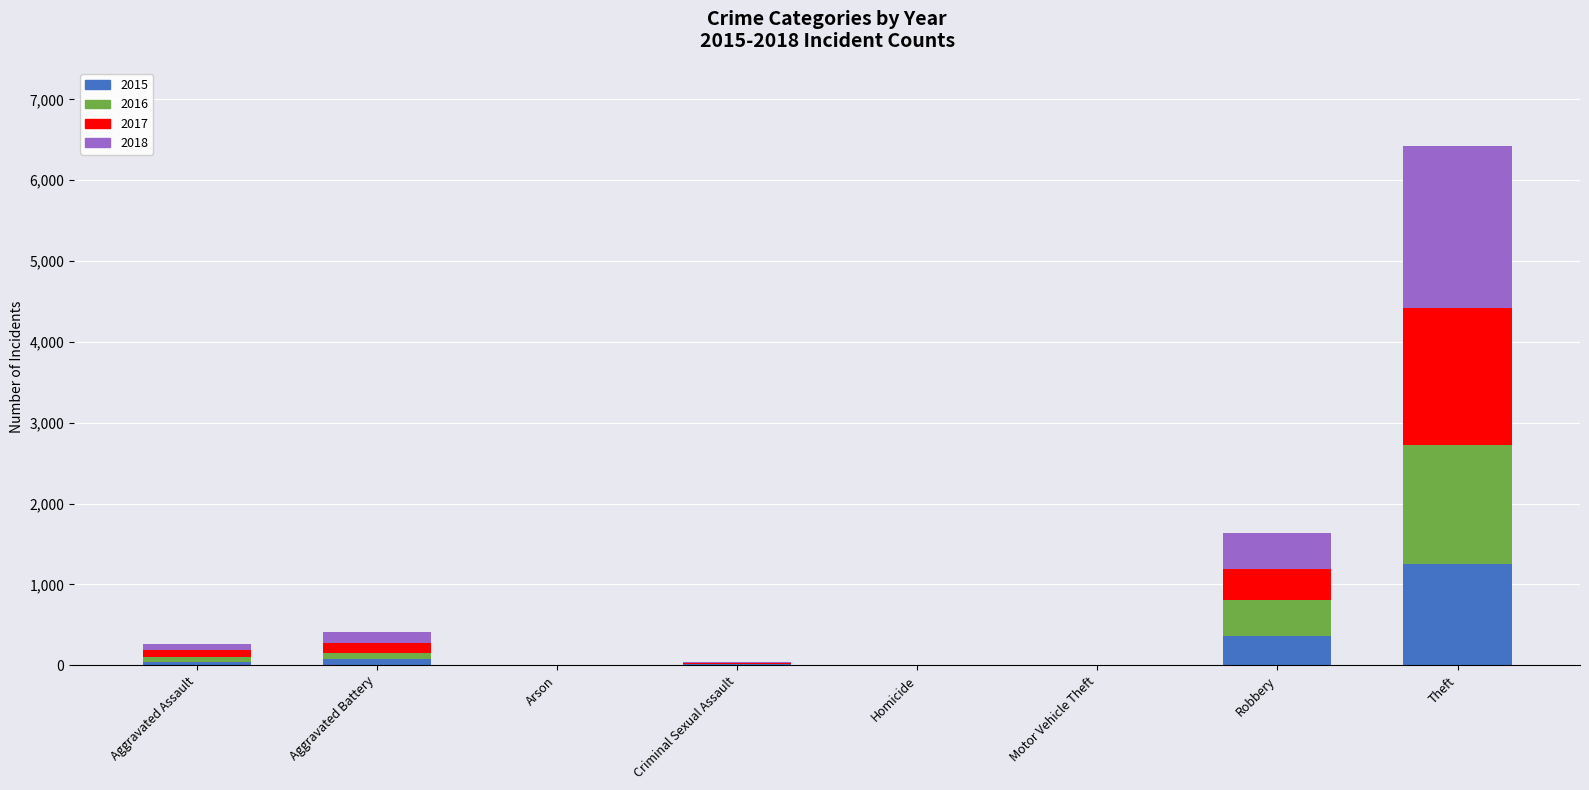

At which category is the sum across all series the highest?

Theft